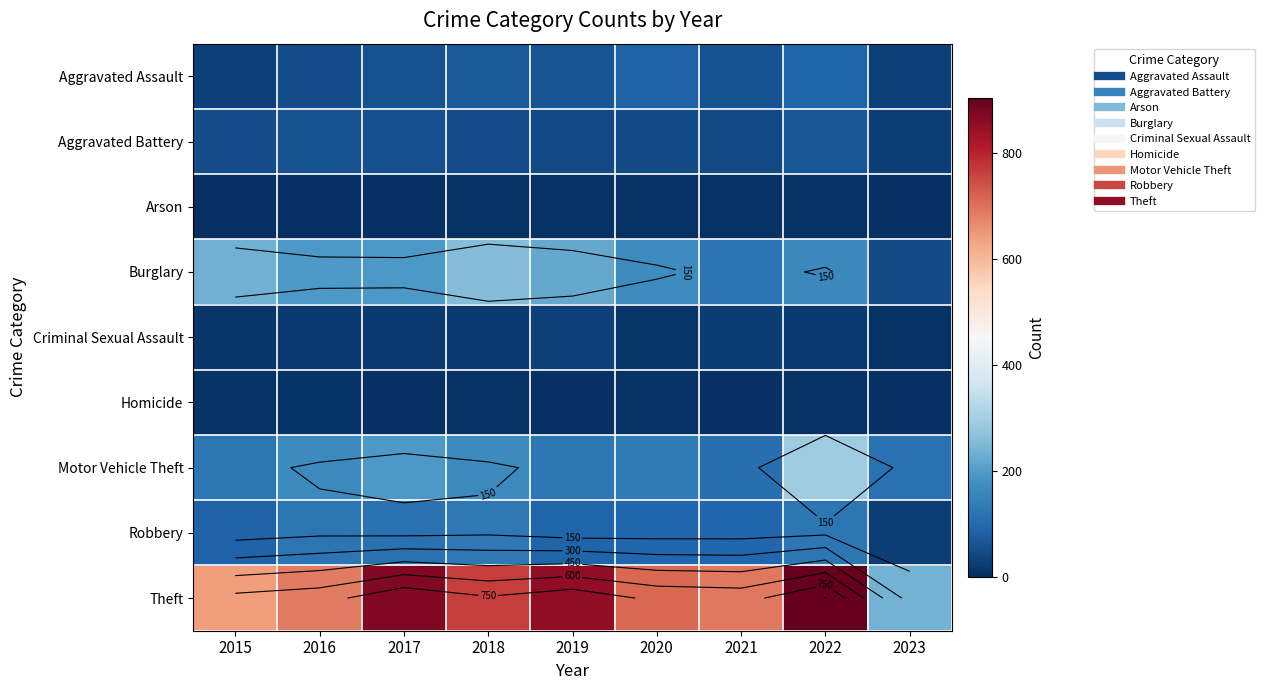

What is the difference between the highest and lowest values at 2018?

762